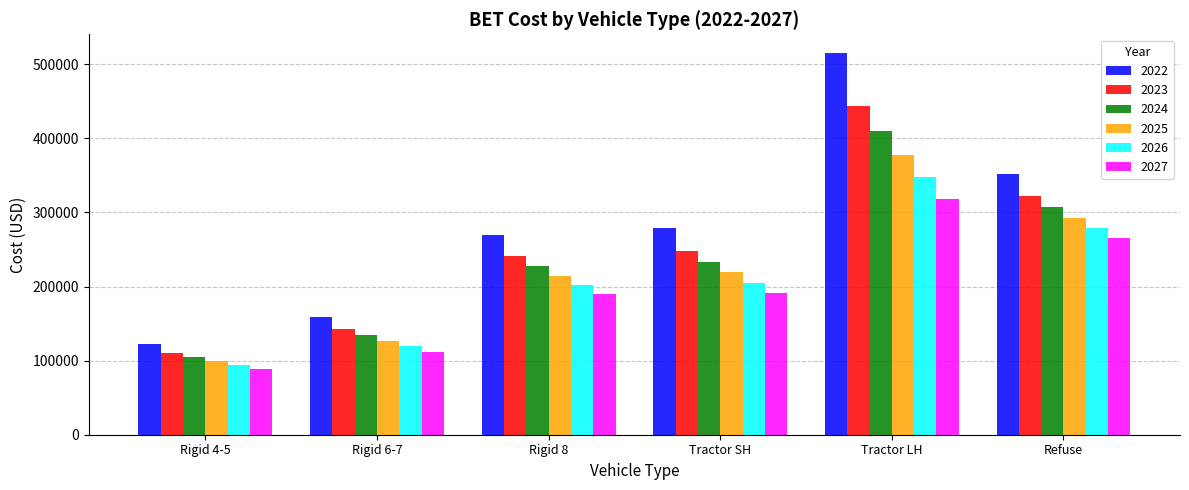

At which label does 2027 reach its peak?

Tractor LH